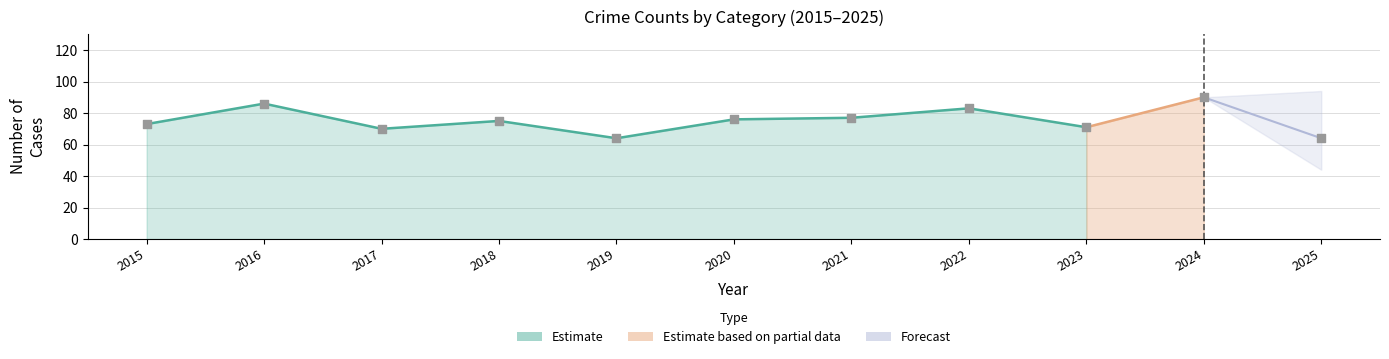

At how many categories does at least one series exceed 70?

8